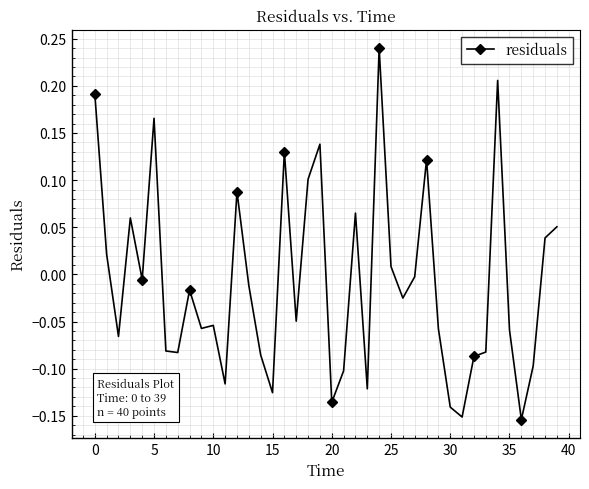

Count the number of data series in this chart.

1